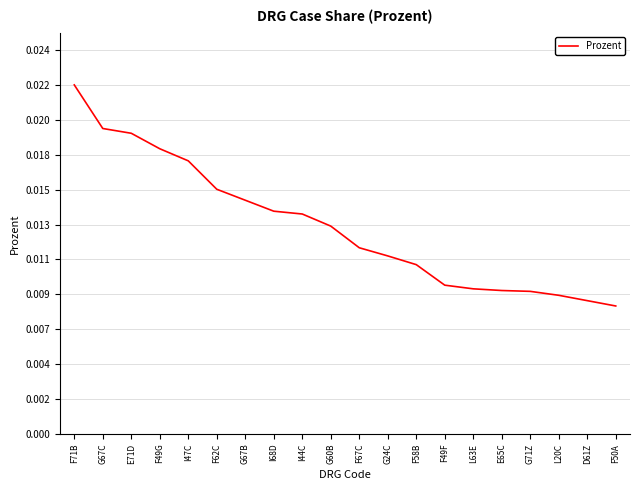

Does the chart have visible grid lines?

Yes